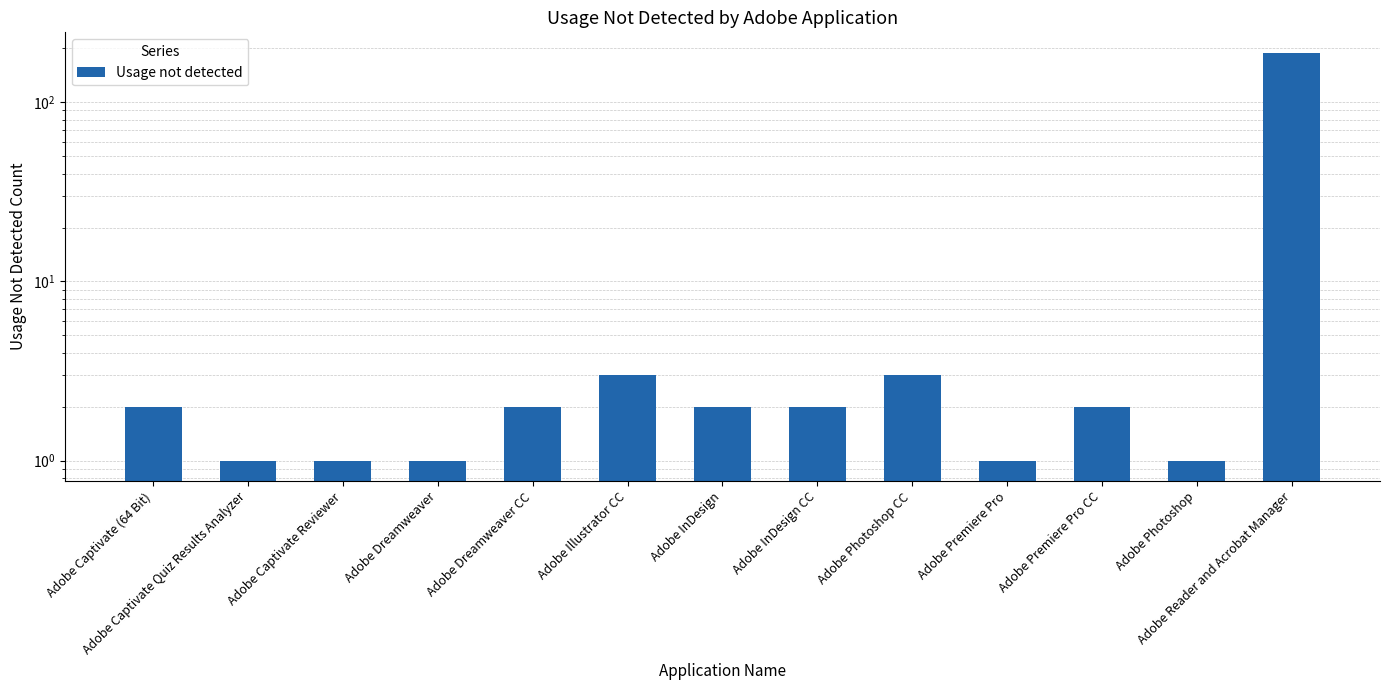

What value does the data have at Adobe InDesign CC?

2